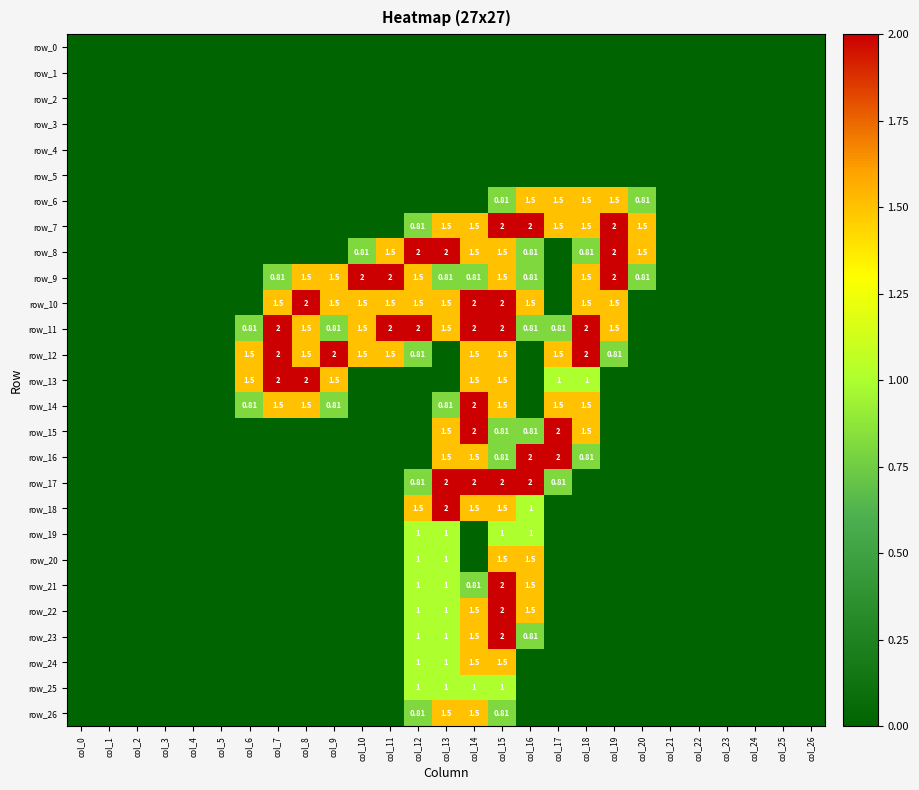

True or false: row_13 has a value of 0.0 at col_16.

True